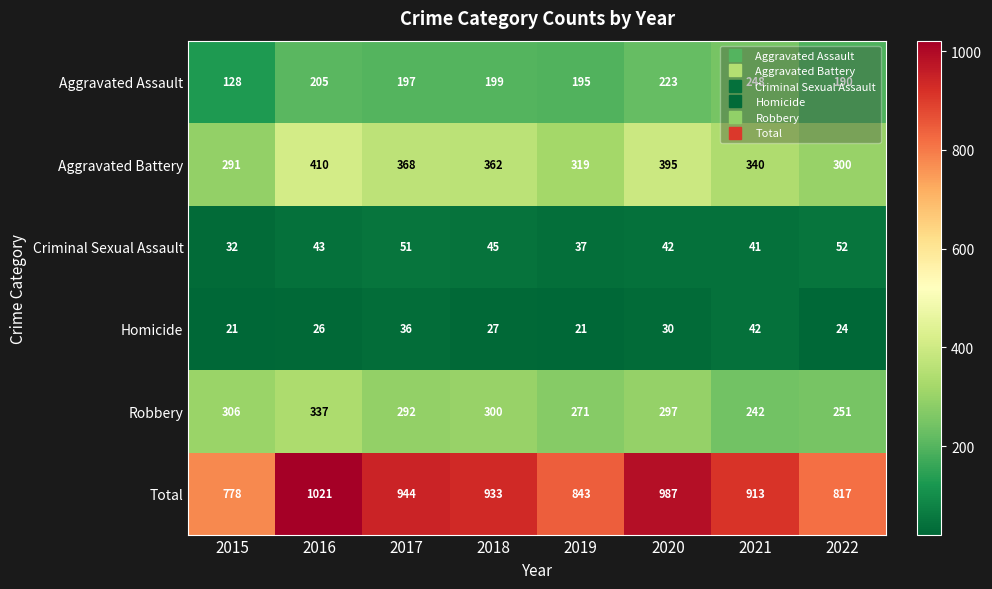

What is the total value across all series at 2021?

1826